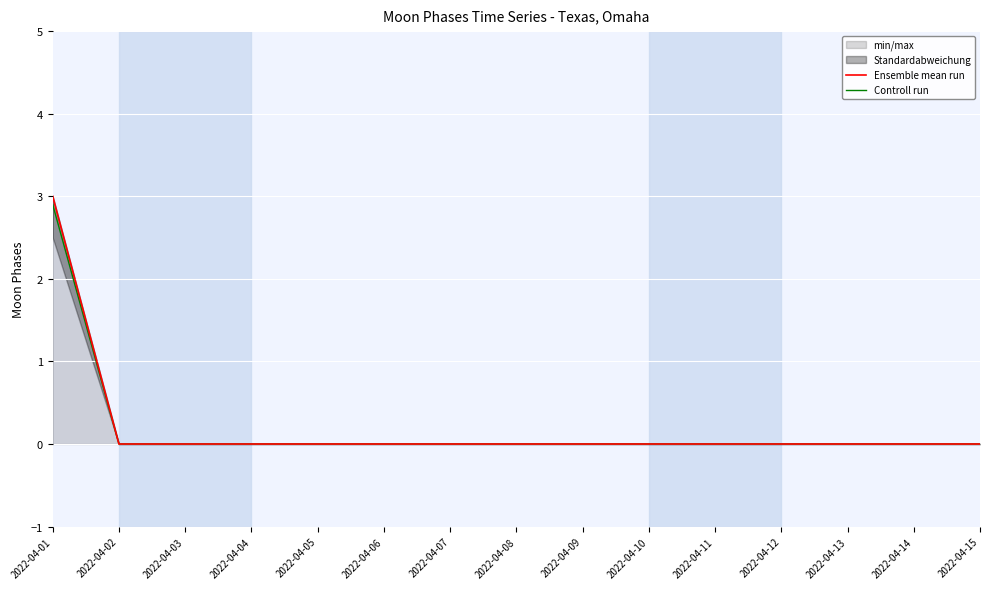

How many series are shown in this chart?

2